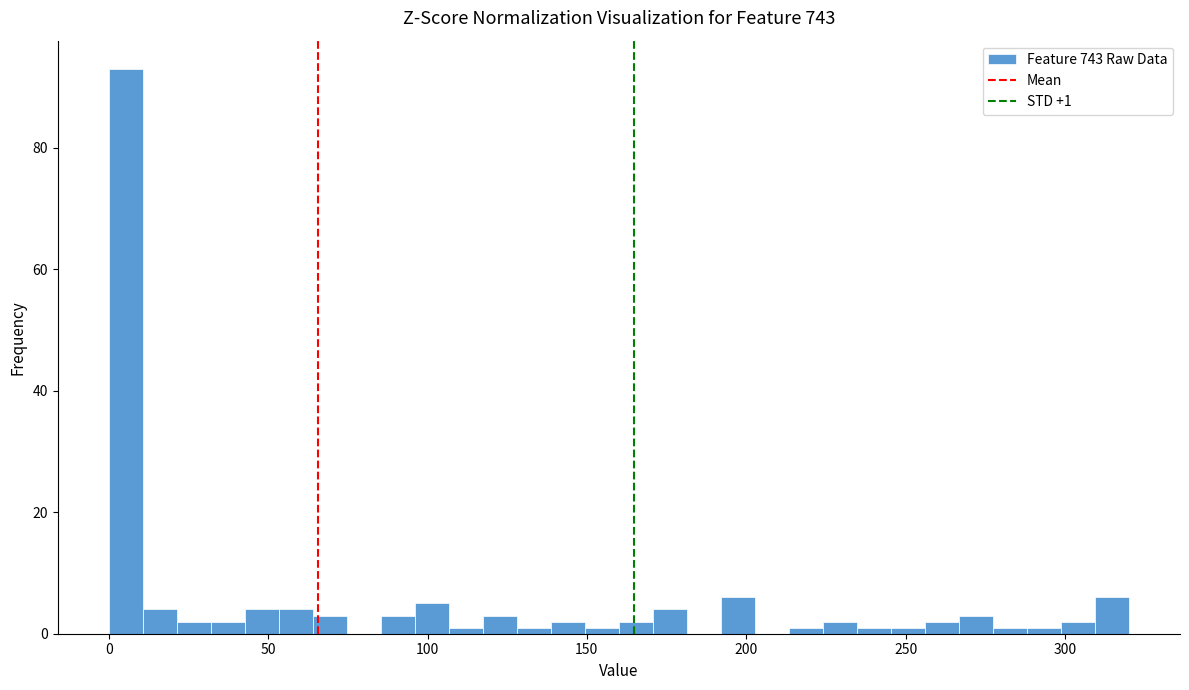

Read against the x-axis, roughly where is the centre of the tallest bar?

5